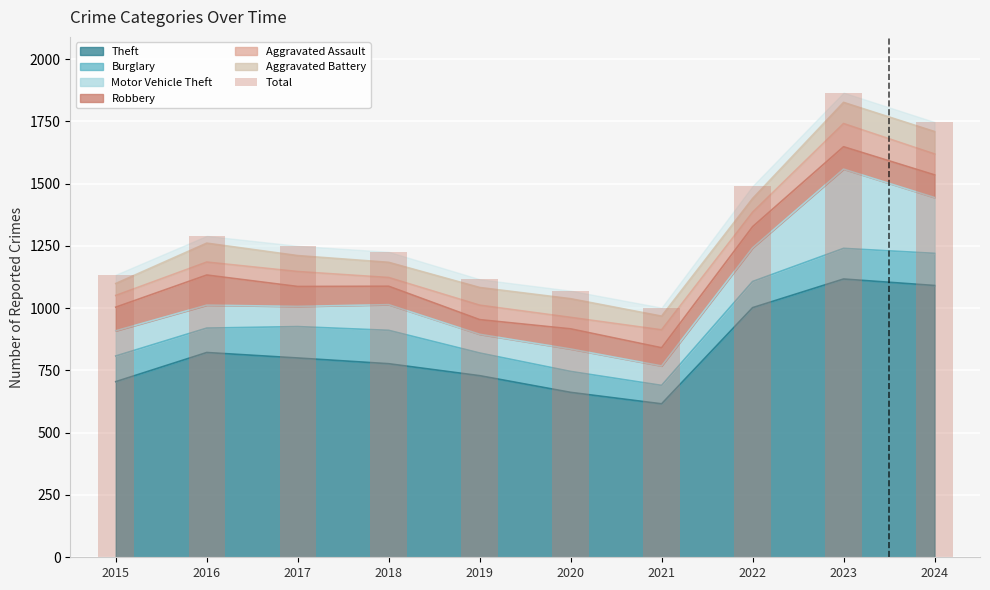

Between 2021 and 2022, which is larger?

2022